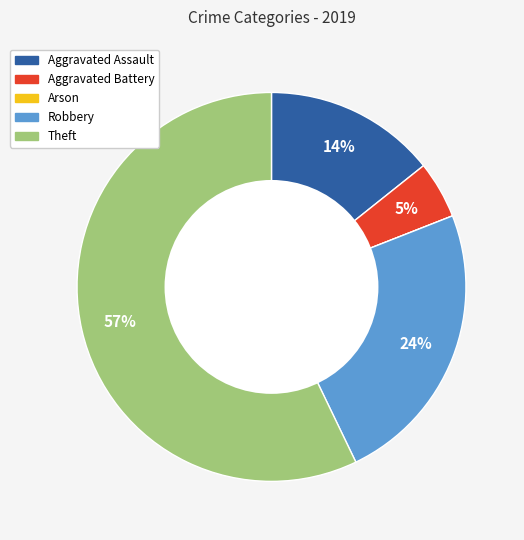

To the nearest percent, what is the average slice percentage?

20%